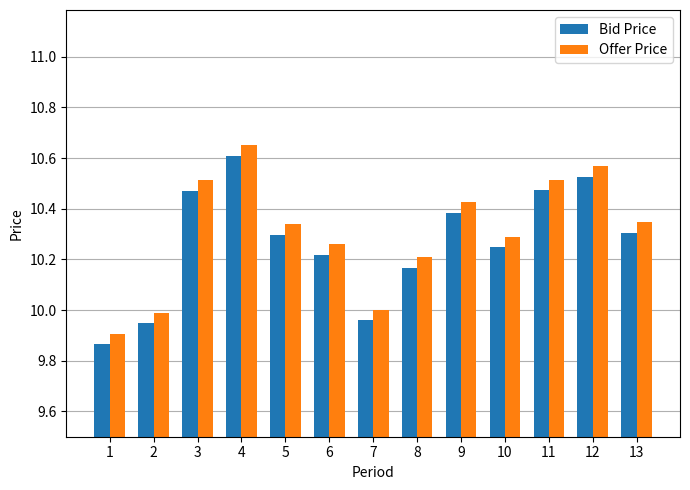

What is the total value across all series at 2?

19.9